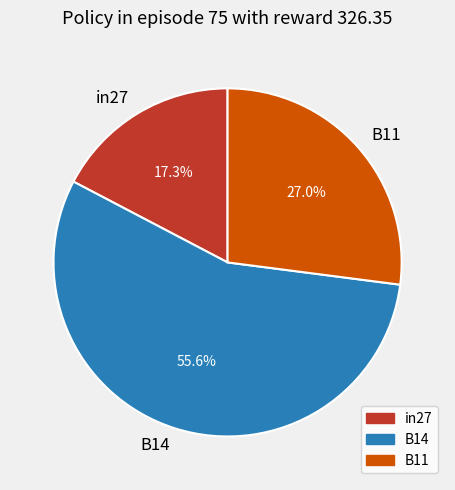

To the nearest percent, what portion does in27 represent?

17%